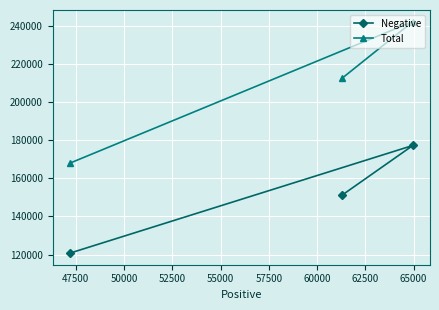

Which series has the widest spread of values?

Total